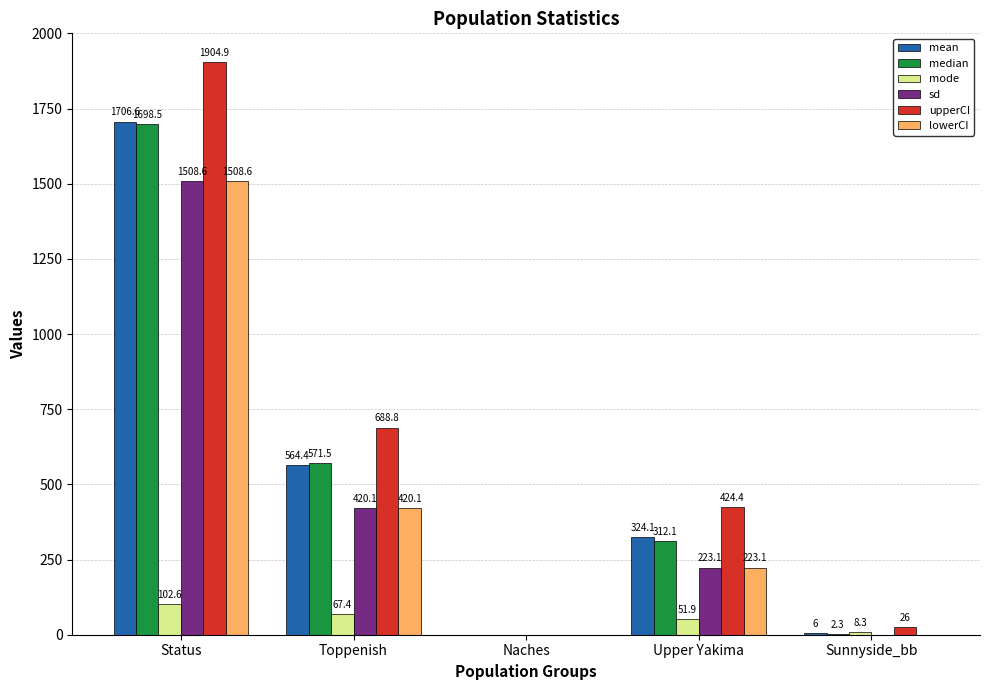

Reading right to left, extract all data points from this chart.

mean: 6.0	324.1	0.0	564.4	1706.6
median: 2.3	312.1	0.0	571.5	1698.5
mode: 8.3	51.9	0.0	67.4	102.6
sd: 0.0	223.1	0.0	420.1	1508.6
upperCI: 26.0	424.4	0.0	688.8	1904.9
lowerCI: 0.0	223.1	0.0	420.1	1508.6